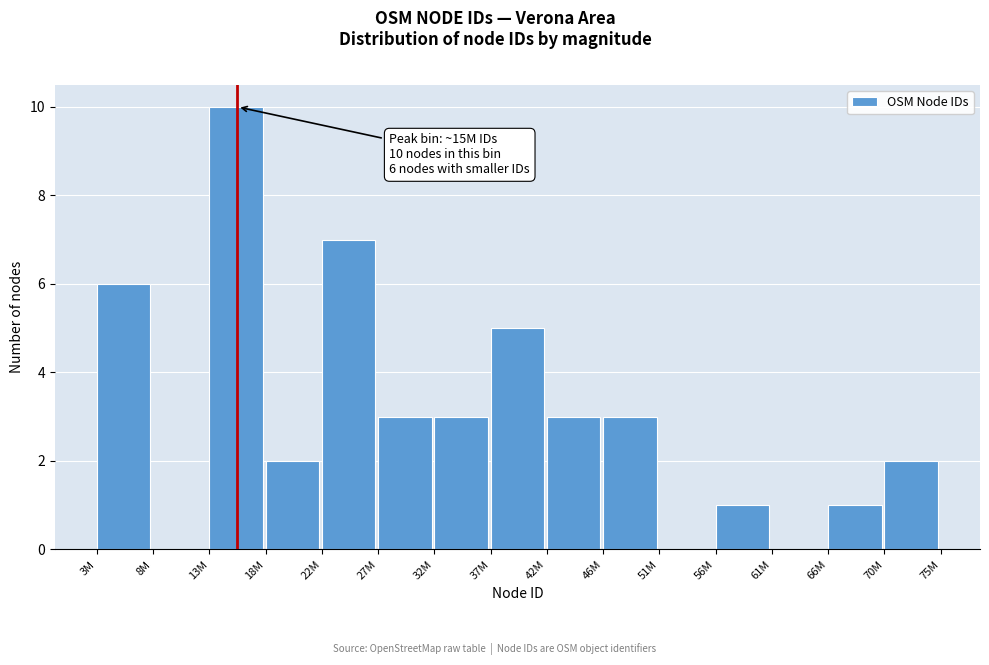

Reading left to right, transcribe all the data shown in this chart.

3M=6	8M=0	13M=10	18M=2	22M=7	27M=3	32M=3	37M=5	42M=3	46M=3	51M=0	56M=1	61M=0	66M=1	70M=2